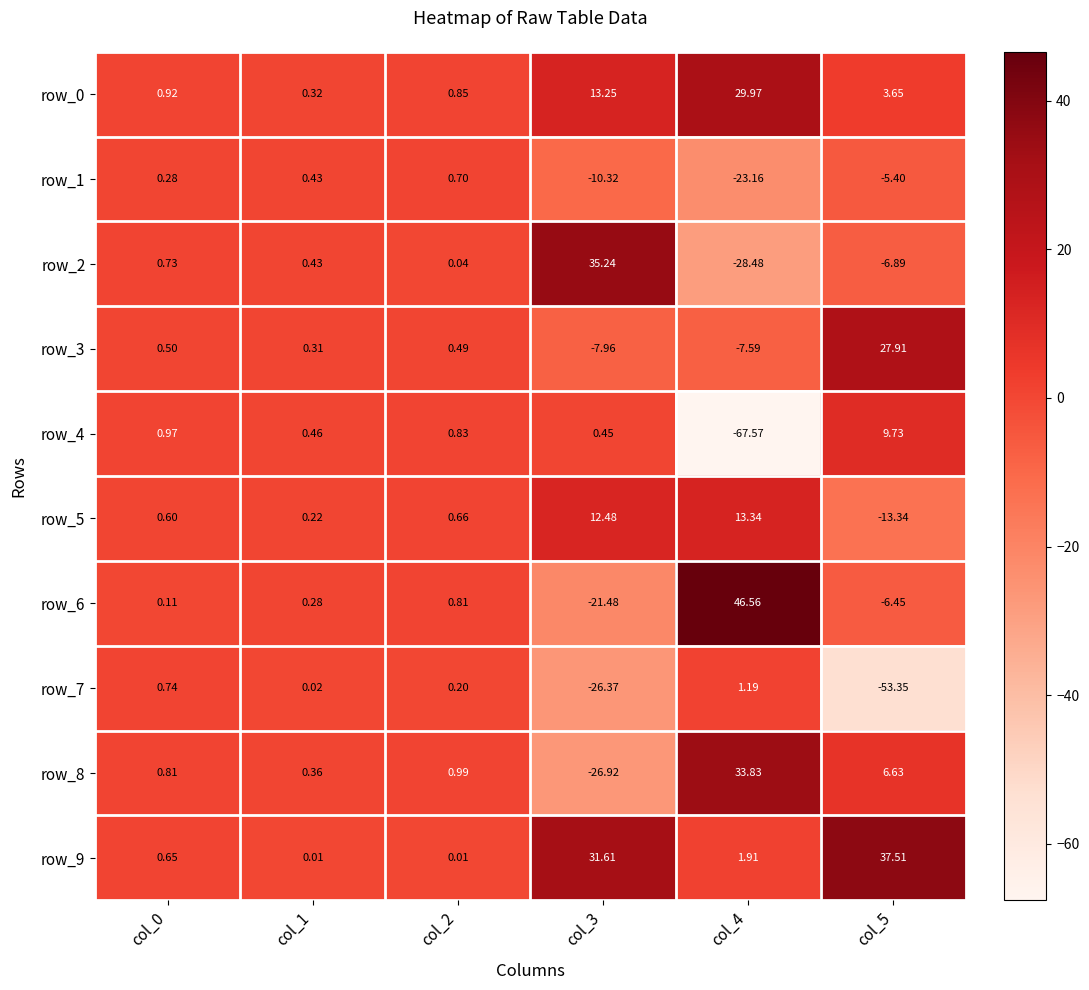

Is the value of row_7 at col_1 greater than the value of row_4 at col_3?

No